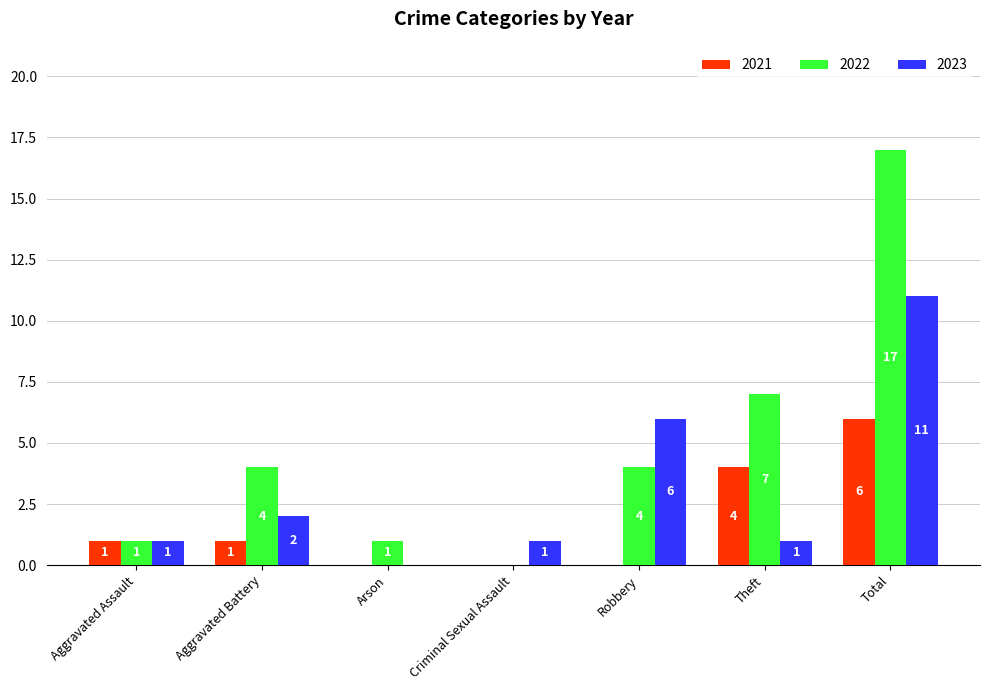

Reading left to right, extract all data points from this chart.

2021: Aggravated Assault=1	Aggravated Battery=1	Arson=0	Criminal Sexual Assault=0	Robbery=0	Theft=4	Total=6
2022: Aggravated Assault=1	Aggravated Battery=4	Arson=1	Criminal Sexual Assault=0	Robbery=4	Theft=7	Total=17
2023: Aggravated Assault=1	Aggravated Battery=2	Arson=0	Criminal Sexual Assault=1	Robbery=6	Theft=1	Total=11